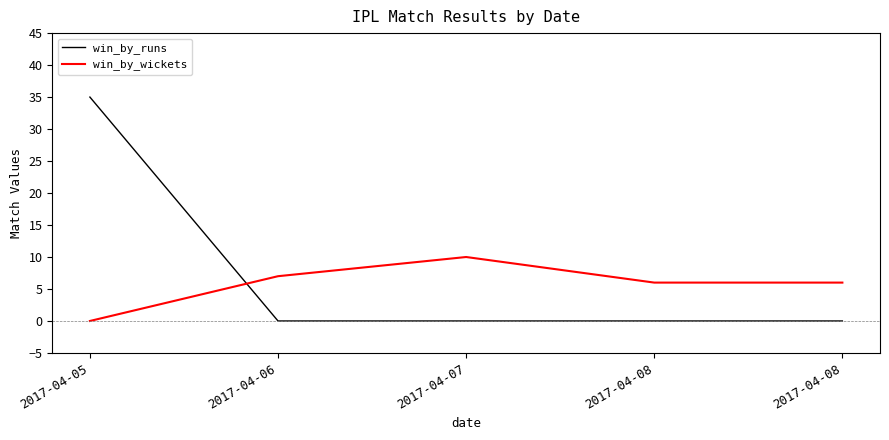

How many lines are shown in the chart?

2